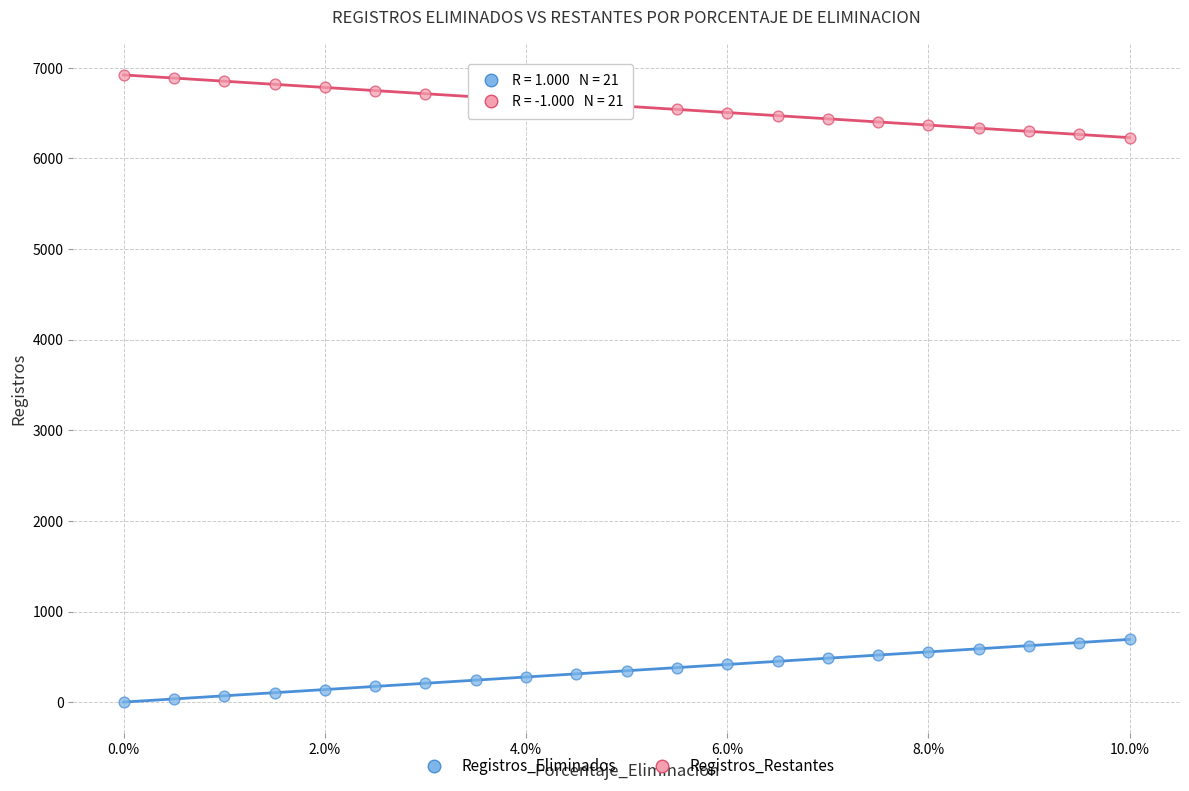

Which series contains the lowest Y value?

Registros_Eliminados